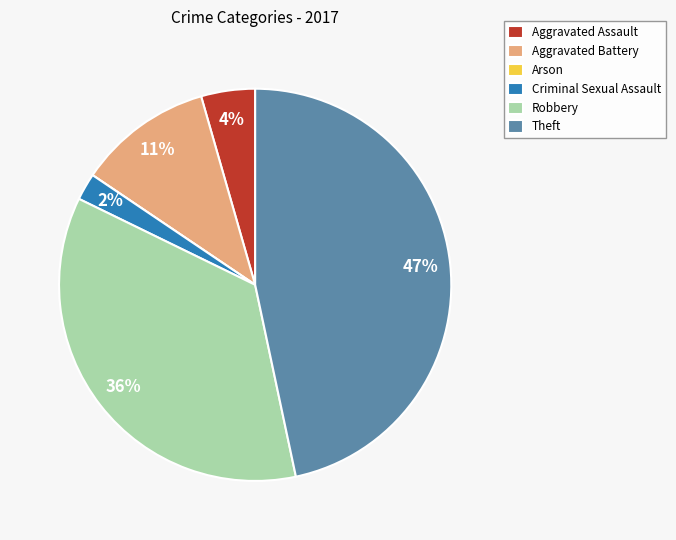

Does Robbery account for over 50% of the chart?

No